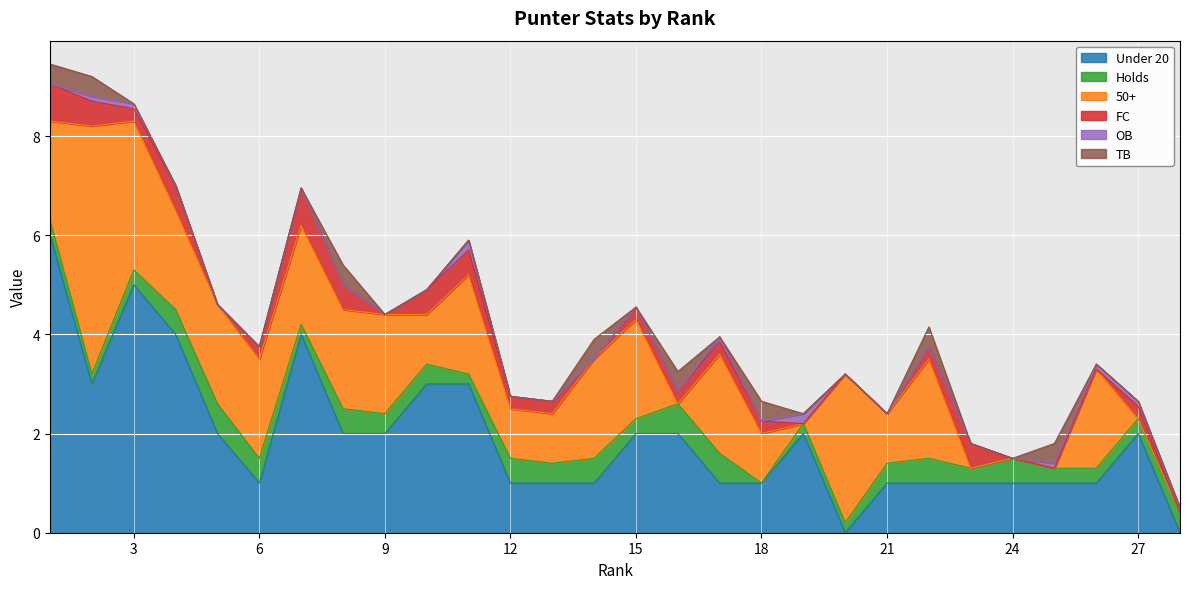

What is the total value across all series at 11?

5.9